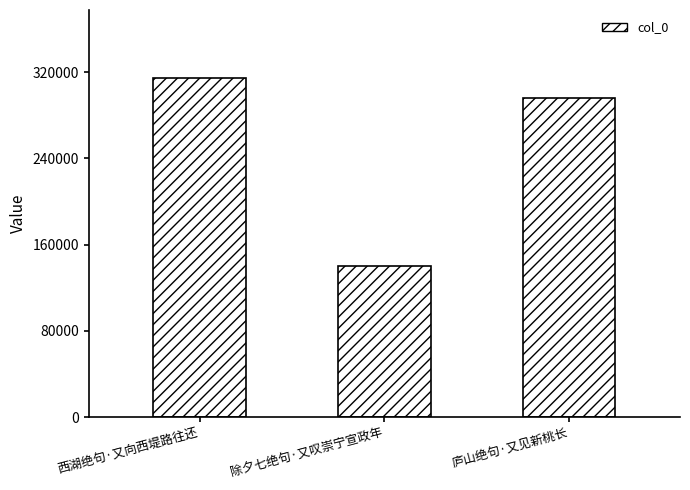

How many bars are there in total?

3